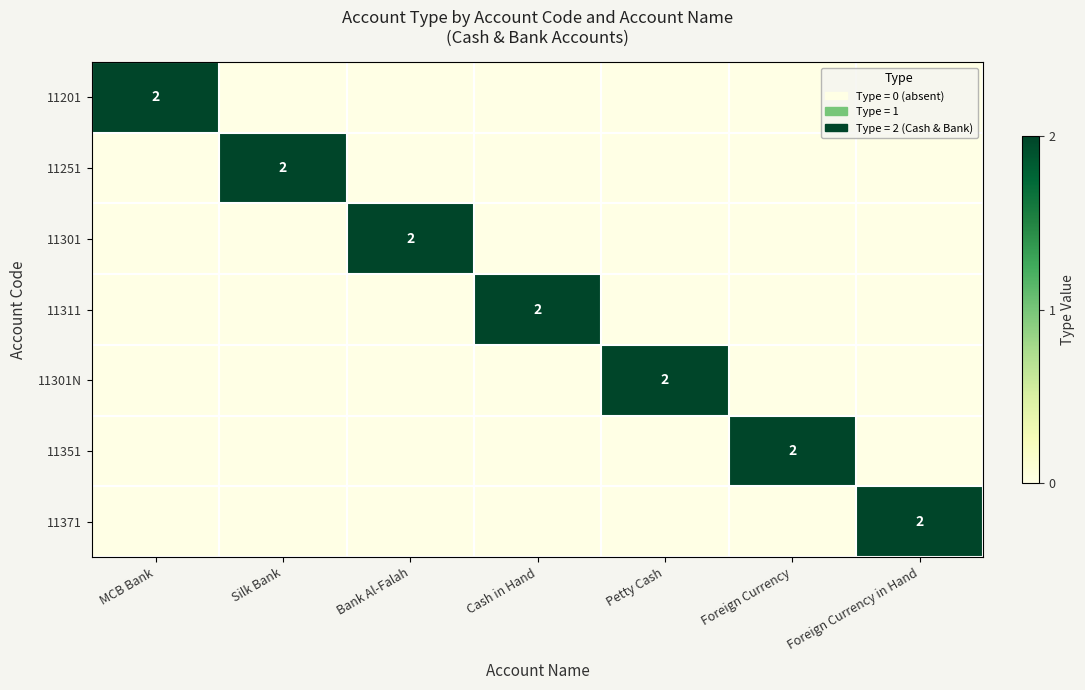

True or false: 11351 has a value of 1 at Foreign Currency.

False